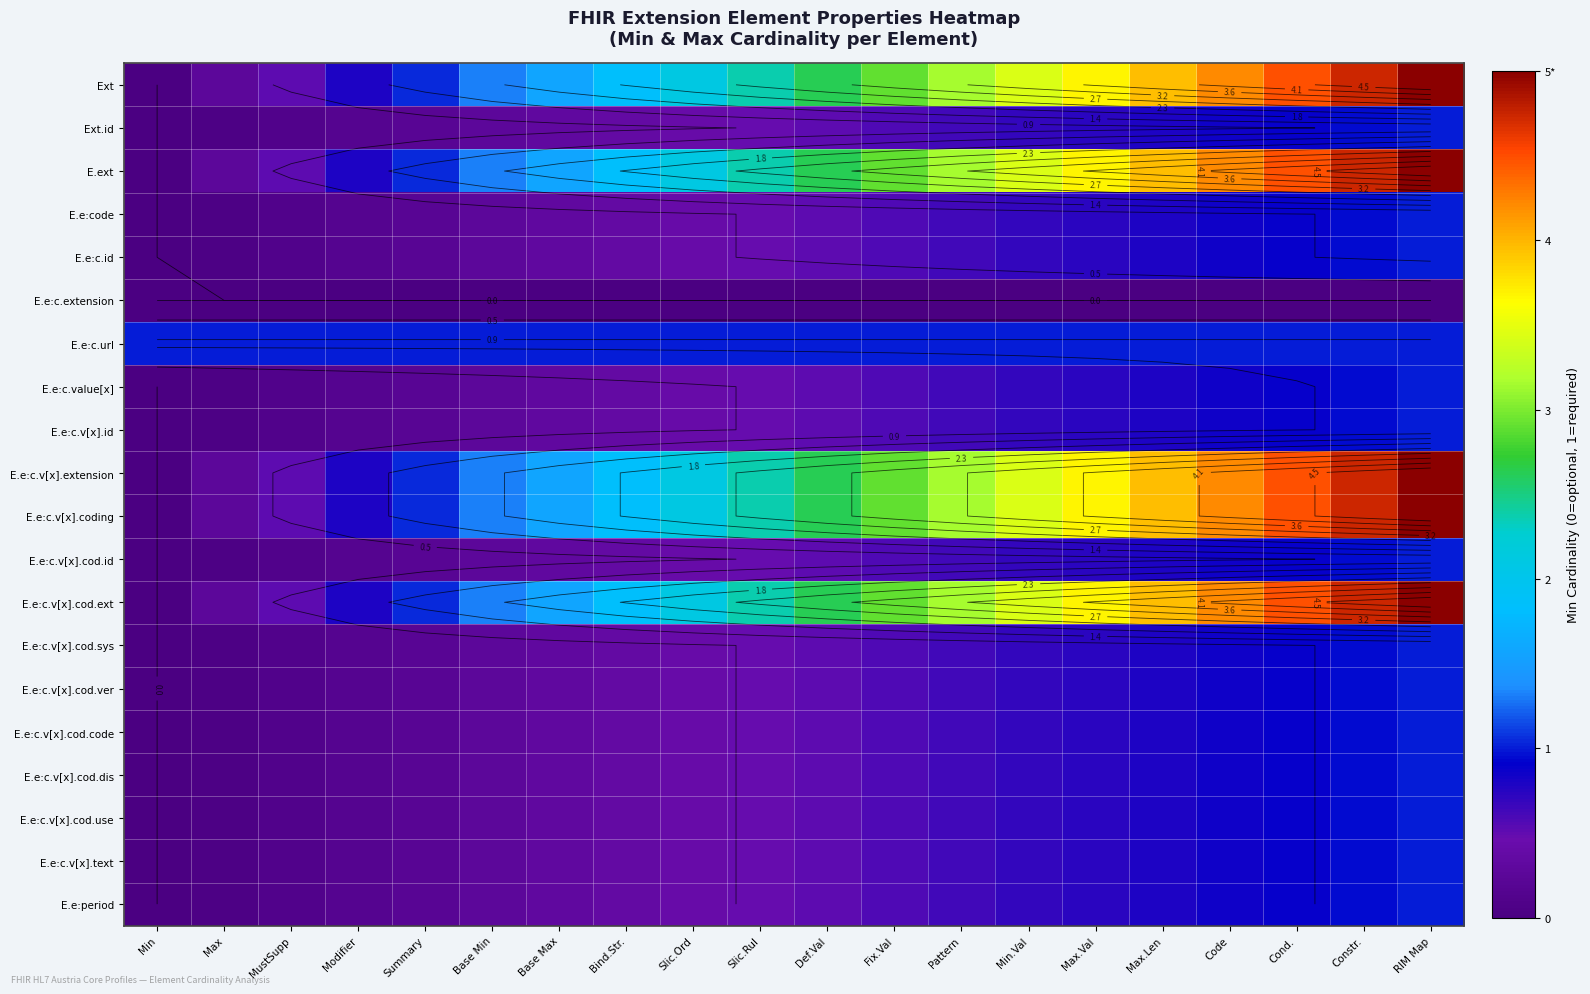

Is the value of E.e:c.v[x].id at RIM Map greater than the value of E.e:c.v[x].cod.use at Min?

Yes